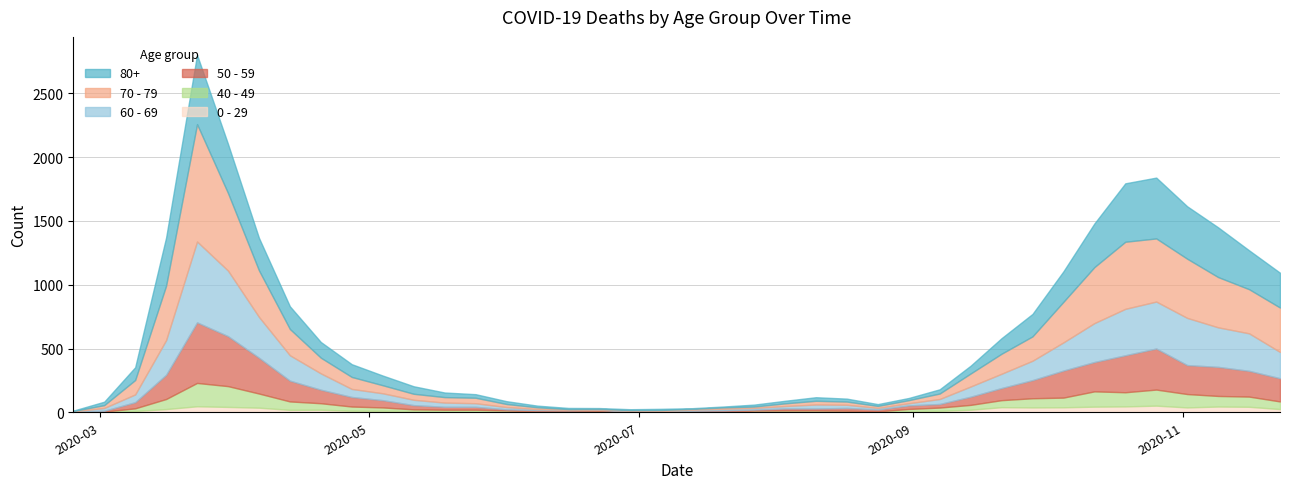

The 0 - 29 series shows 15 at 2020-10-05. True or false?

False